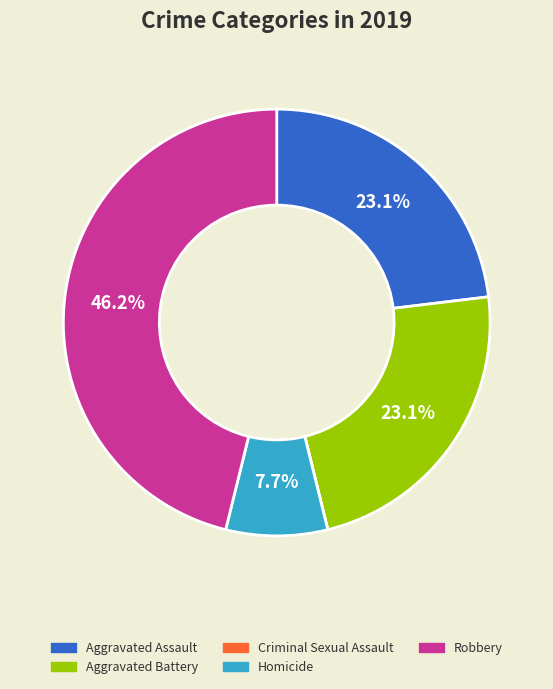

What is the total percentage of Robbery and Aggravated Battery?

69.2%